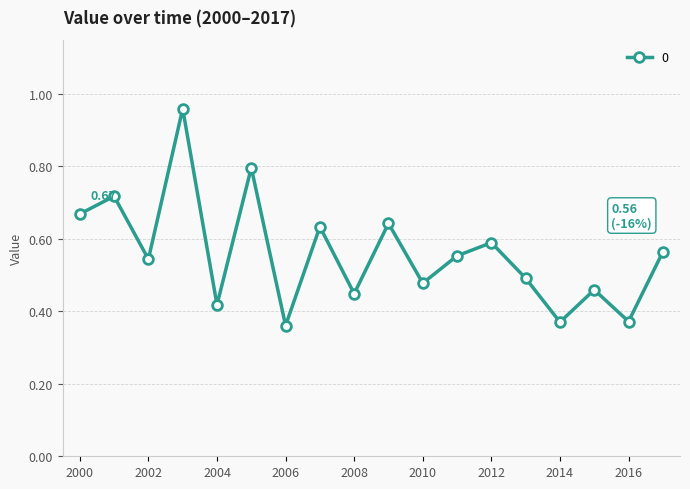

How many points are higher than both their immediate neighbors (excluding endpoints)?

7